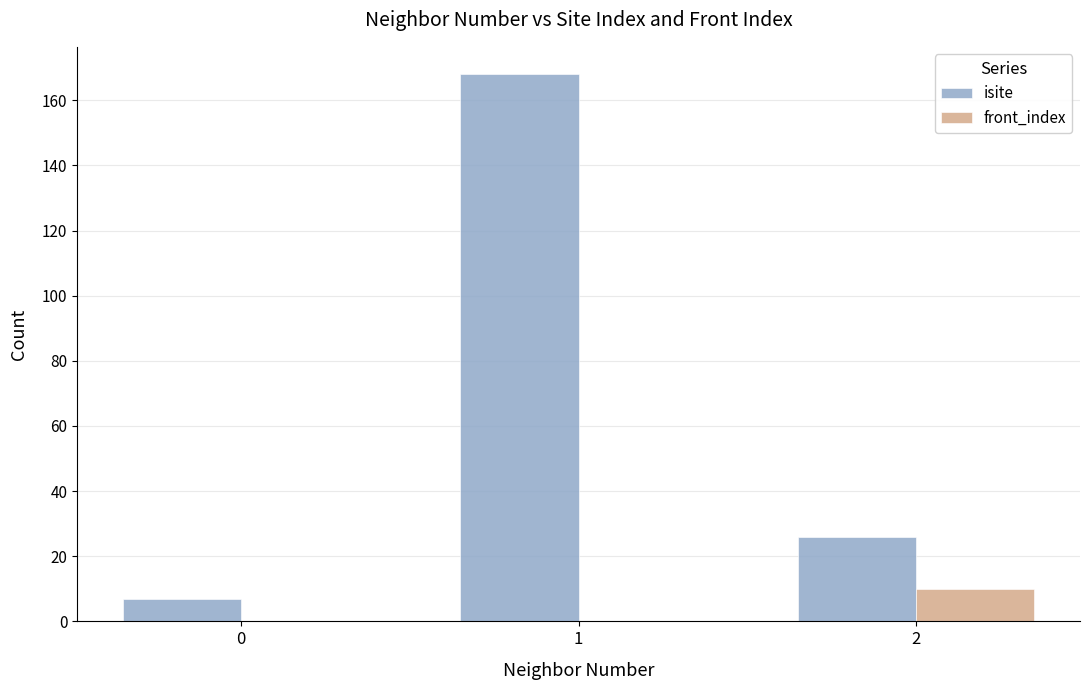

What is the greatest value displayed?

168